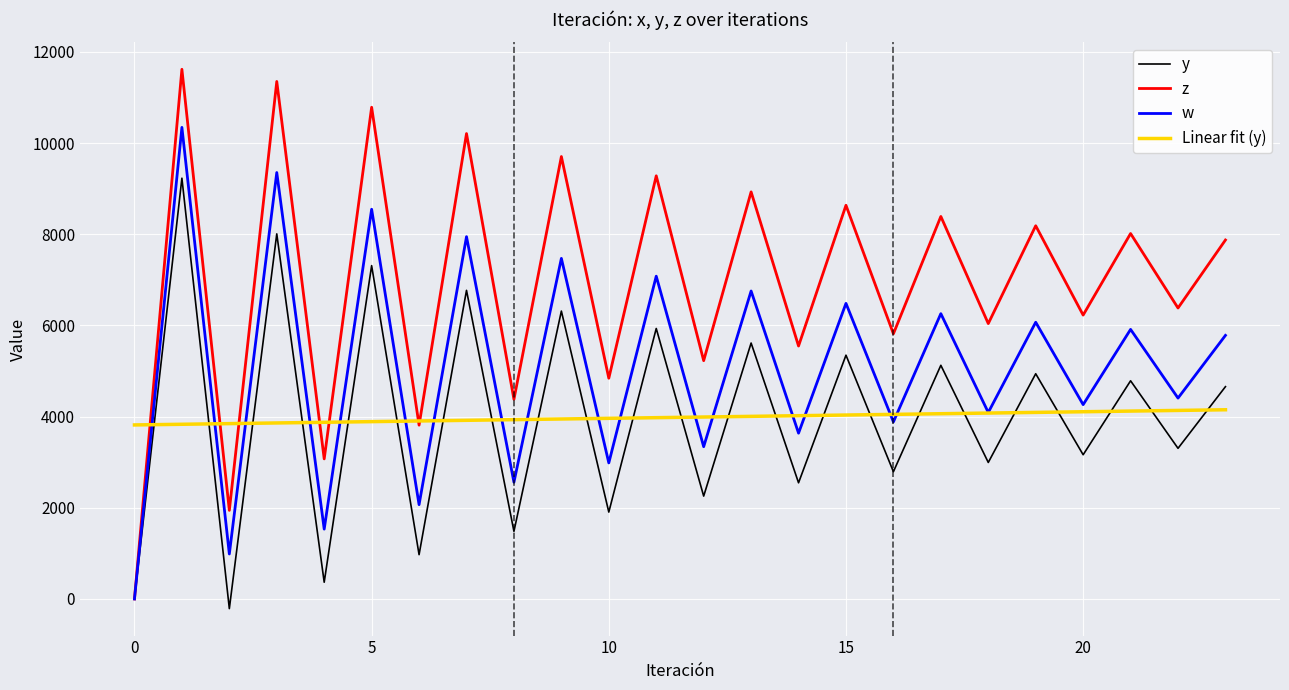

Which series has the widest spread of values?

z